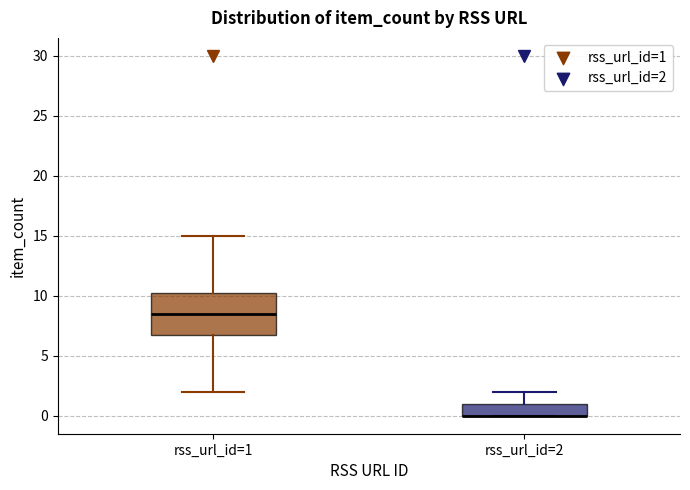

Reading left to right, read every box against the y-axis: the position of its median line, the range the box covers, and the ends of its whiskers. The values are not printed on the chart, so give them approximately, as read against the axis.

rss_url_id=1: median 8.5, box 7.0 to 10.5, whiskers 2.0 to 15.0
rss_url_id=2: median 0.0 (drawn on the box's lower edge), box 0.0 to 1.0, whiskers 0.0 to 2.0